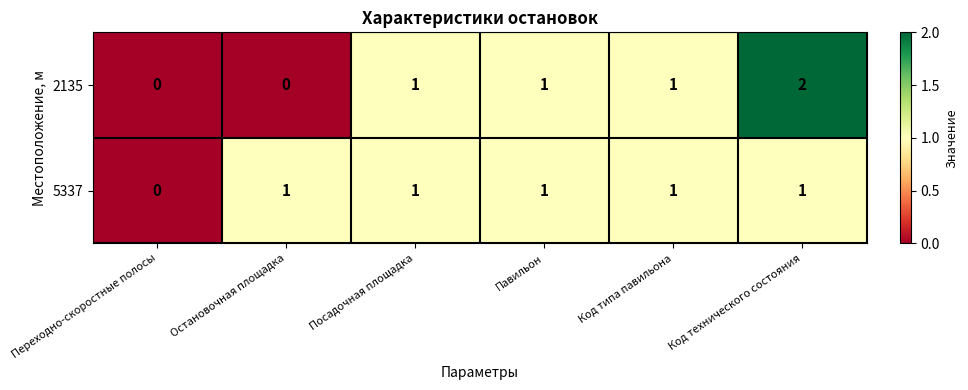

What is the sum of all 5337 values?

5